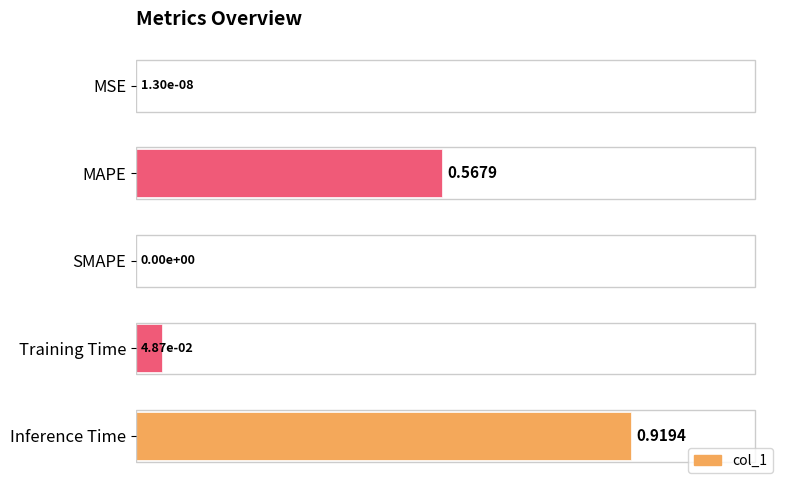

What is the change in value from MAPE to SMAPE?

-0.6